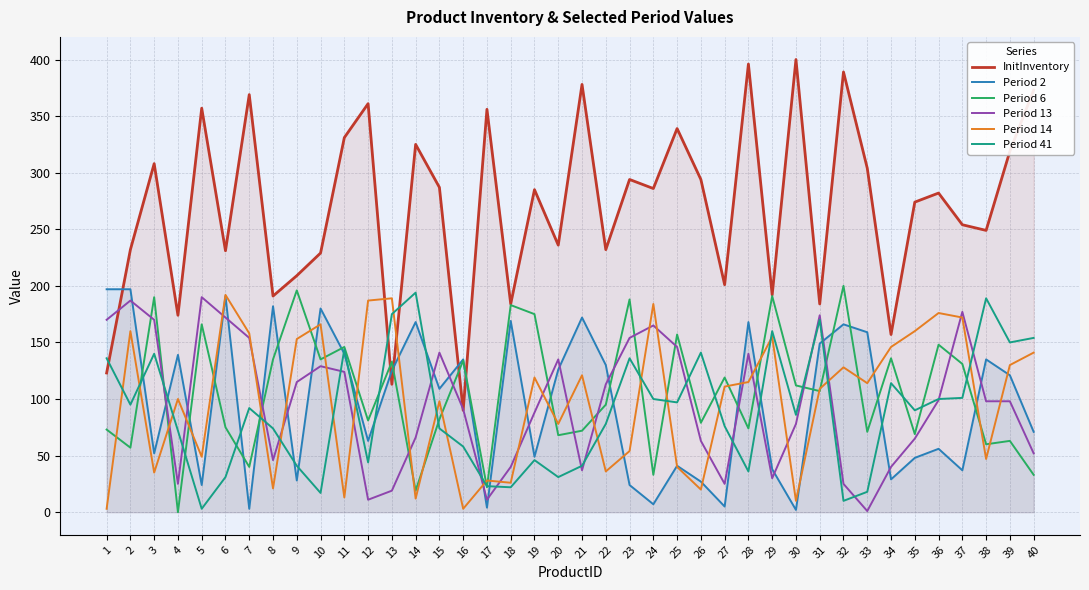

Which series has the largest total across all categories?

InitInventory